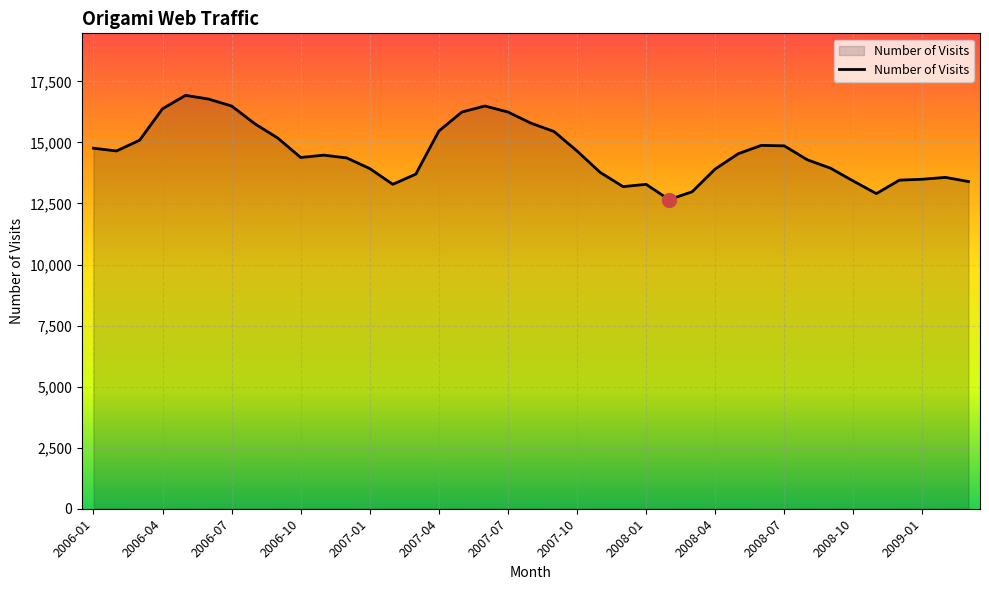

What is the difference between the maximum and minimum values?

4269